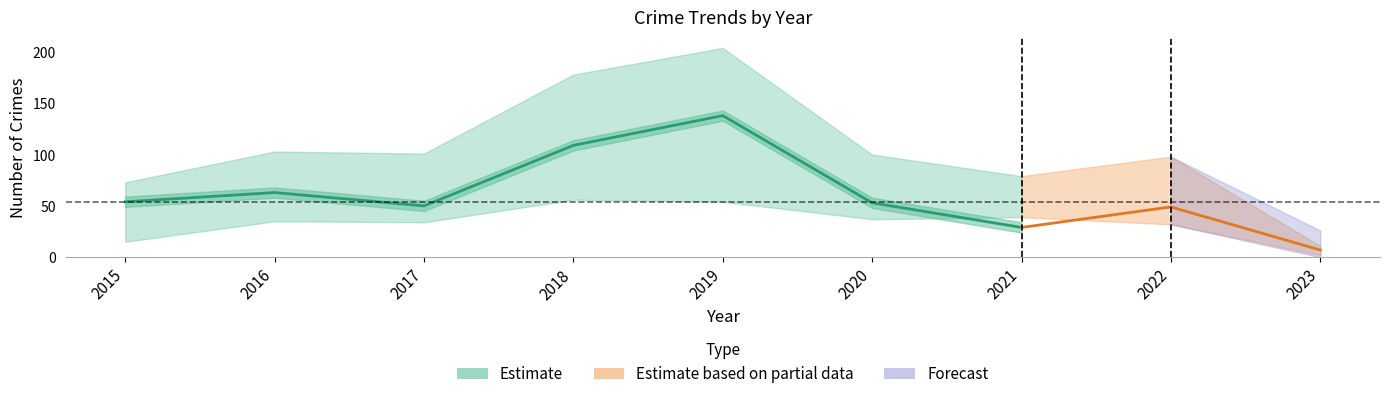

Where is the data nearest to the value 83?

2016